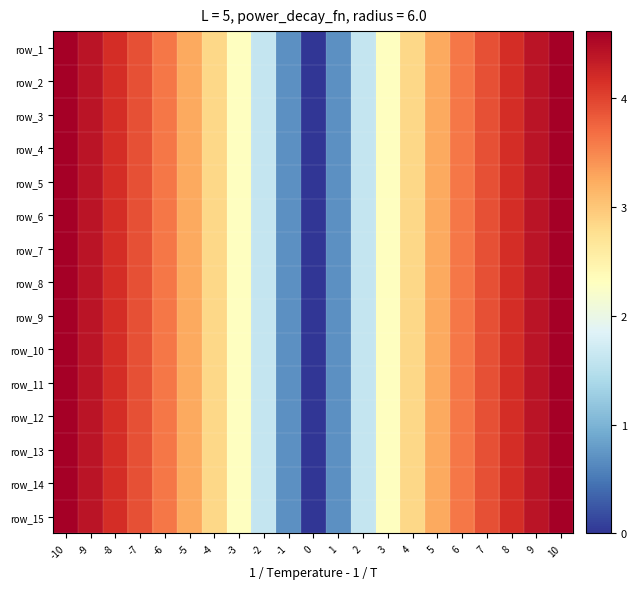

At which category does the chart reach its peak across all series?

-10